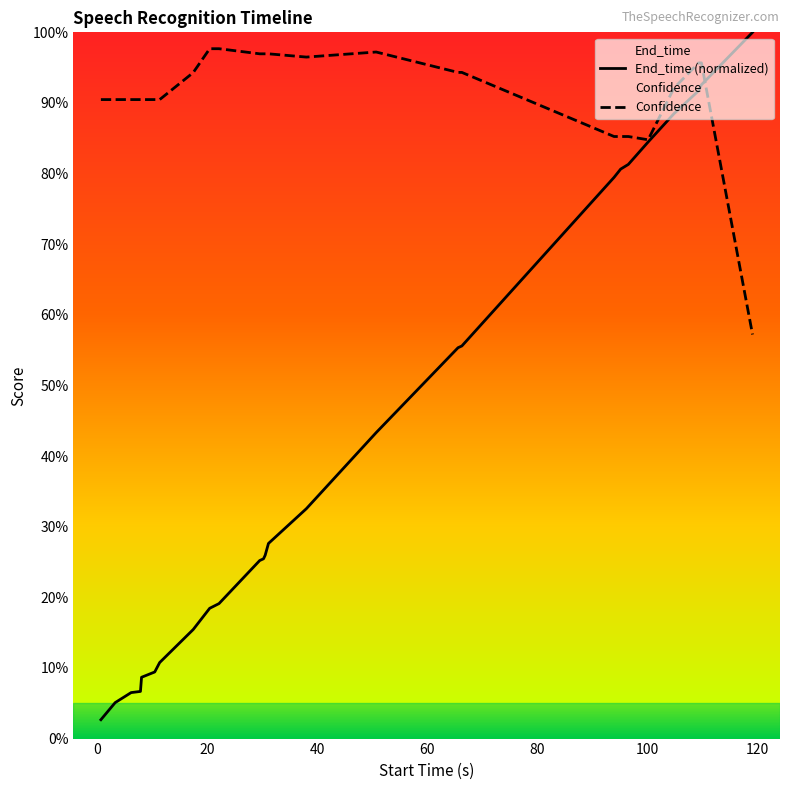

True or false: End_time and Confidence cross at least once.

True